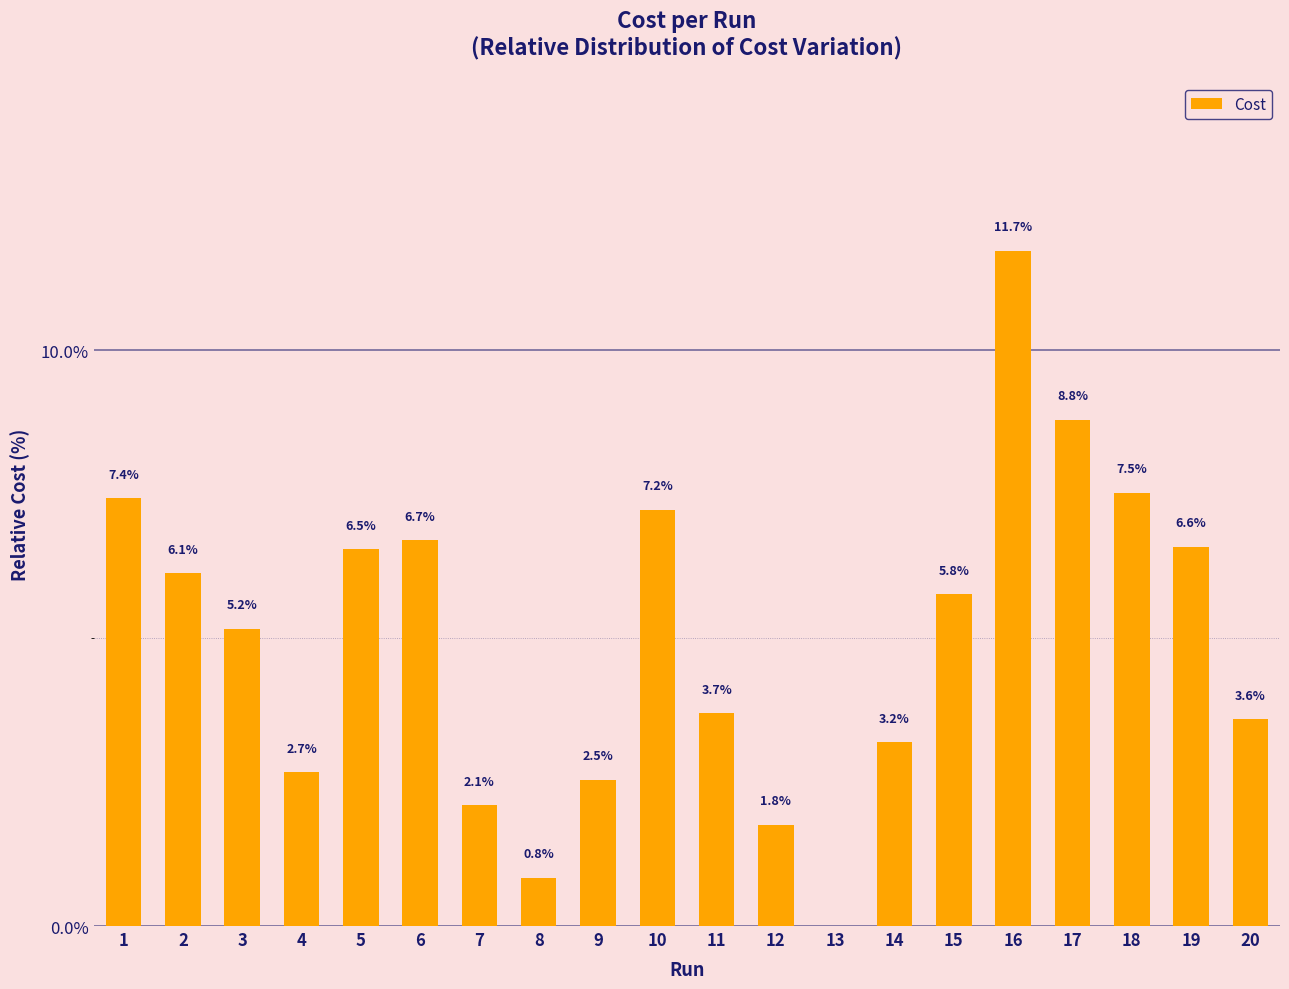

True or false: the data shows 2.1 at 7.

True